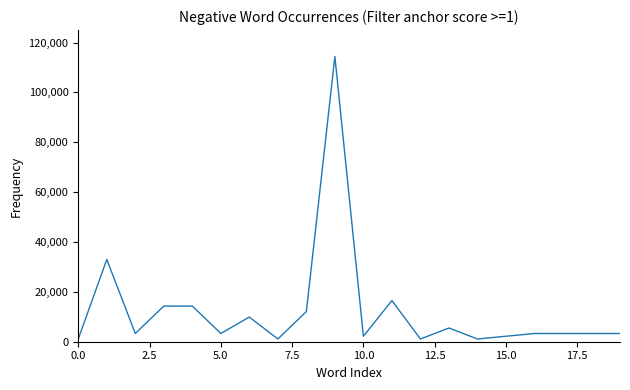

Reading right to left, list all the values displayed in this chart.

3300	3300	3300	3300	2200	1100	5500	1100	16500	2200	114400	12100	1100	9900	3300	14300	14300	3300	33000	1100